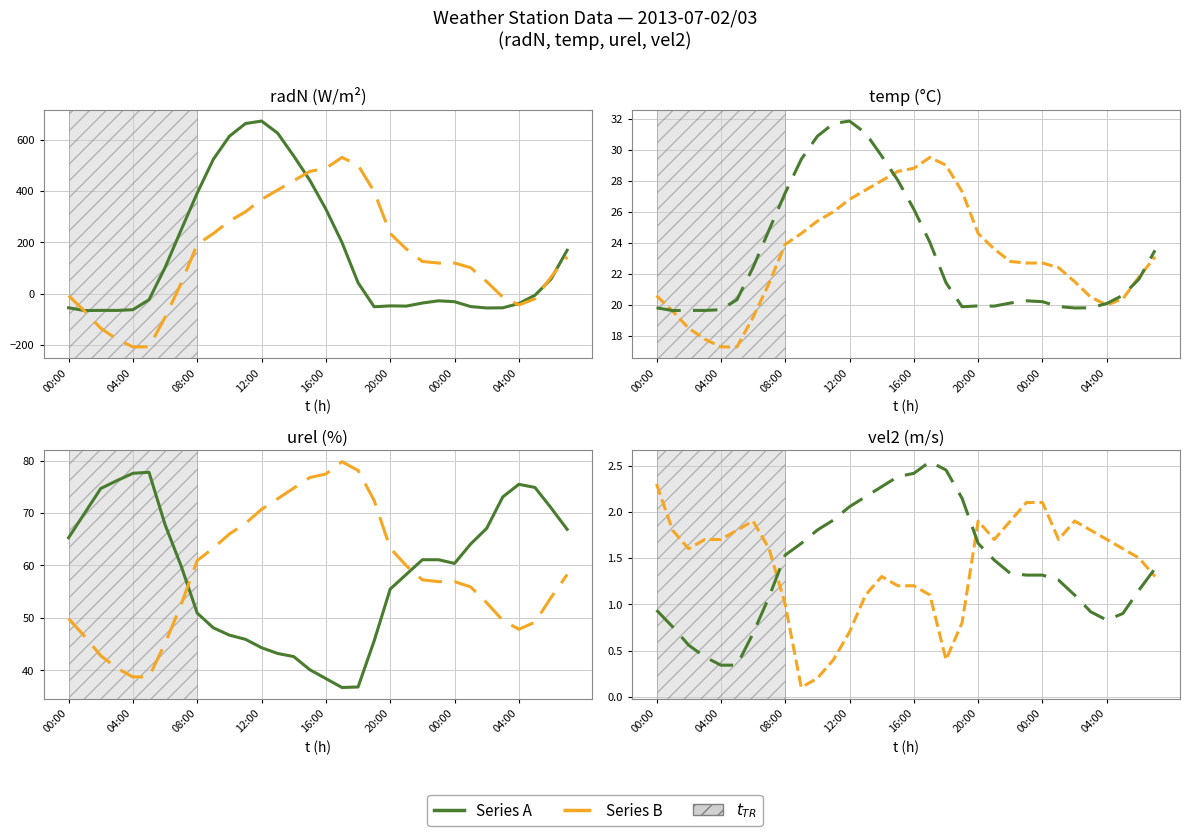

Between 10 and 24, which series saw the biggest shift?

radN